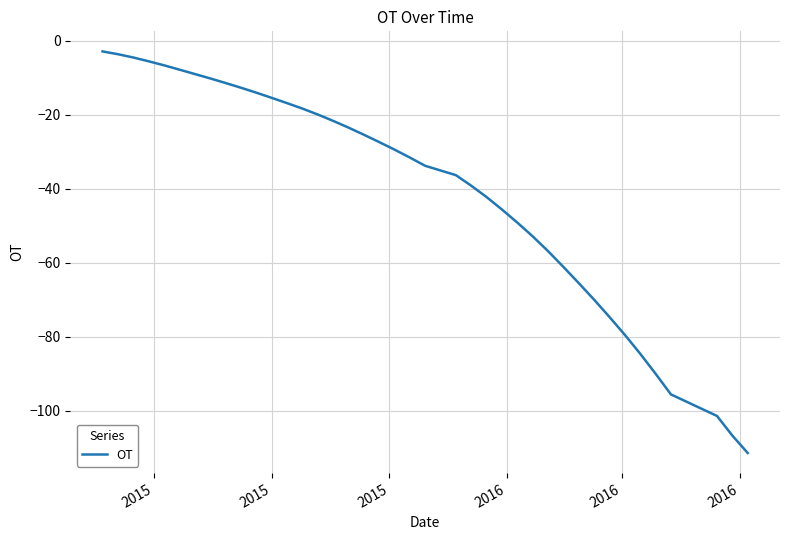

What is the greatest value displayed?

-2.9